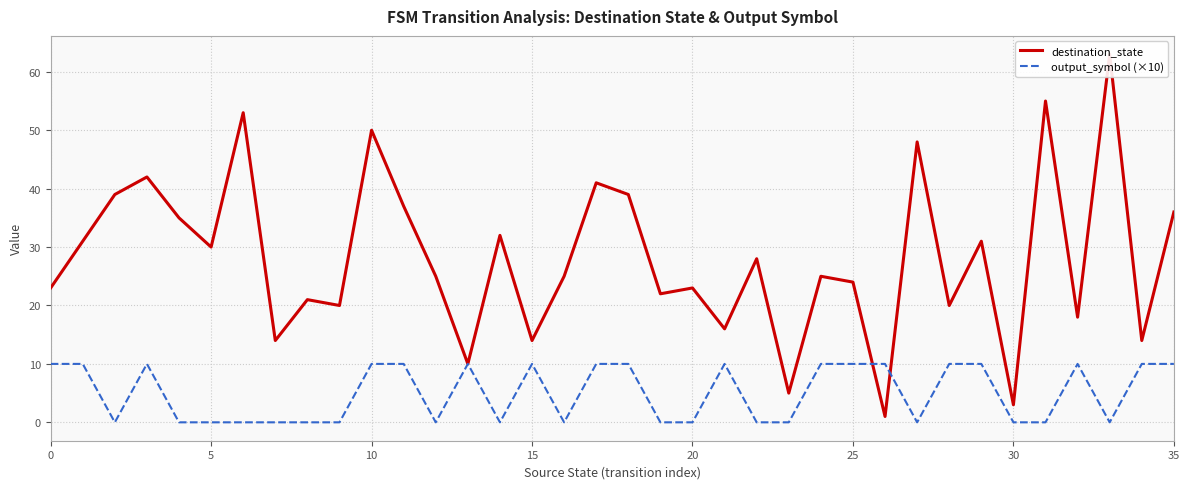

How many lines are shown in the chart?

2